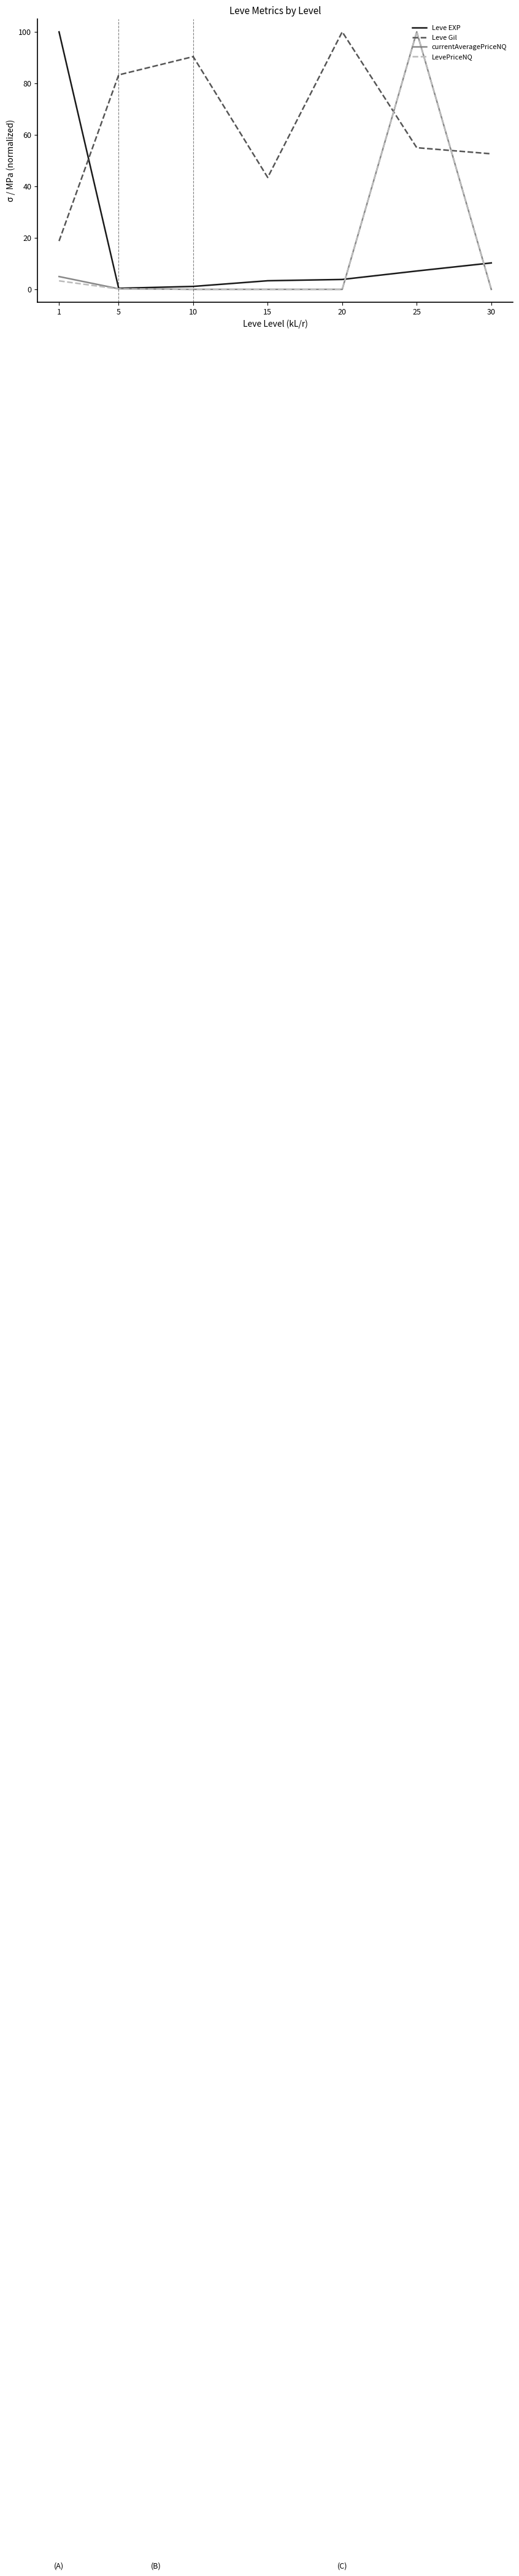

Which category has the highest value in the LevePriceNQ series?

25